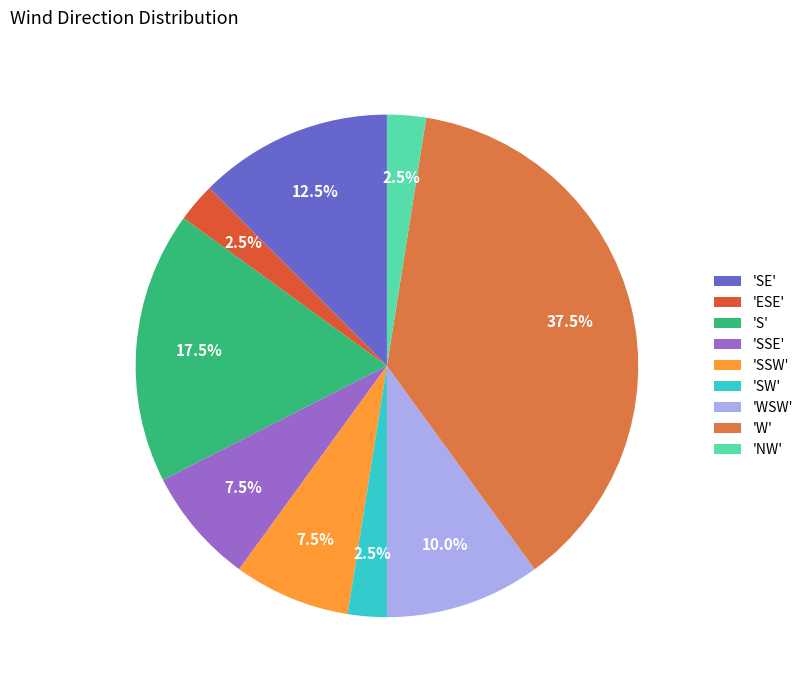

Is there a majority slice in this chart?

No